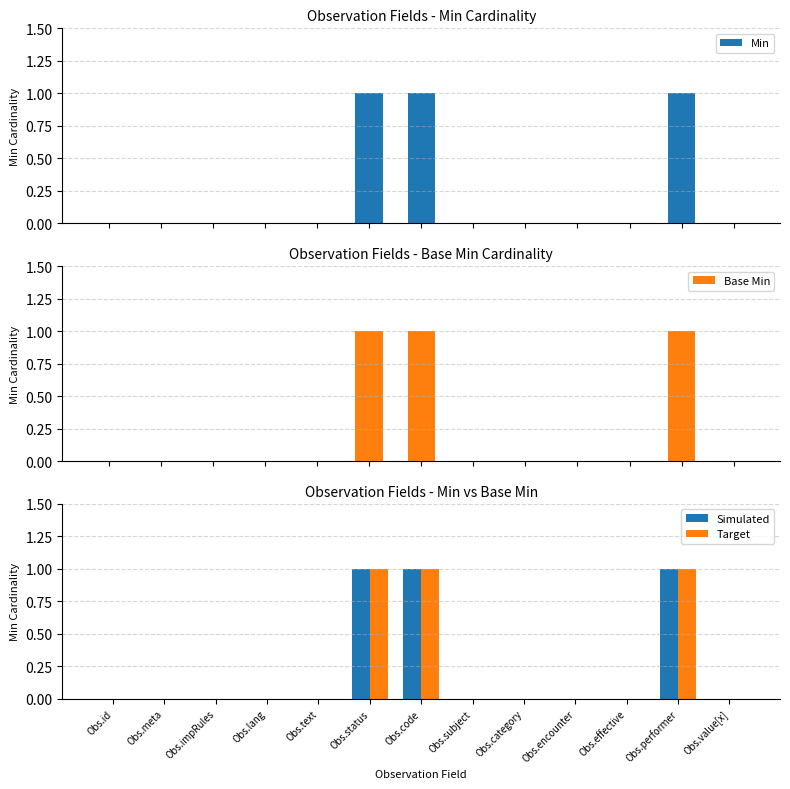

What is the sum of all Min values?

3